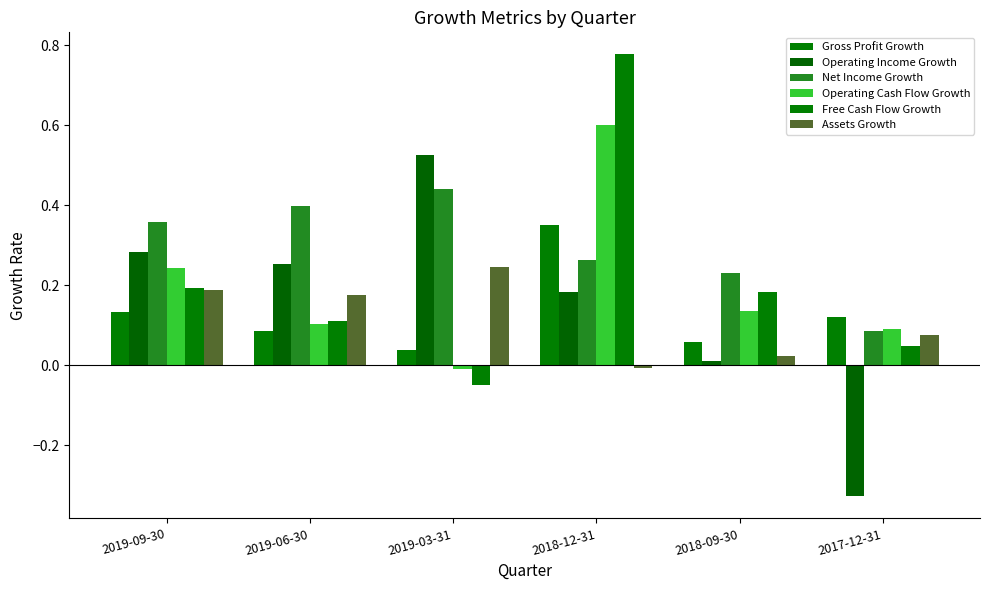

List the series in order of their peak value, highest first.

Free Cash Flow Growth, Operating Cash Flow Growth, Operating Income Growth, Net Income Growth, Gross Profit Growth, Assets Growth